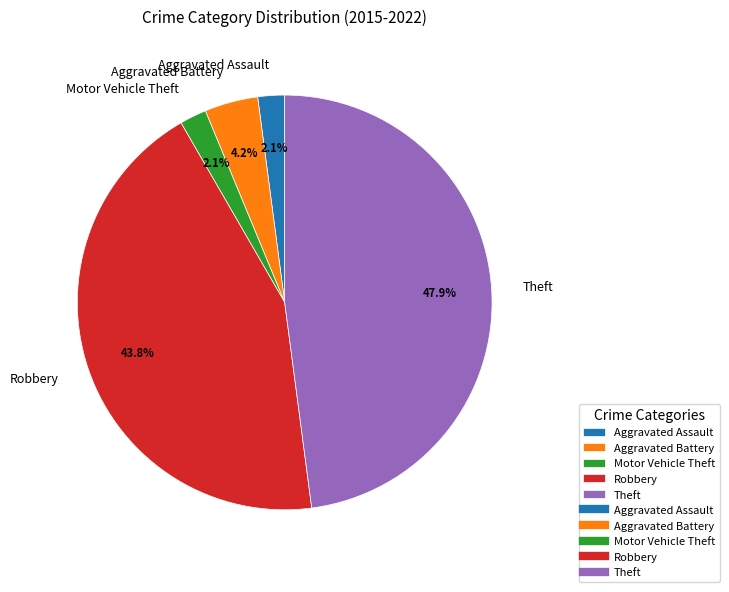

Do Motor Vehicle Theft and Aggravated Battery together represent more than half of the pie?

No